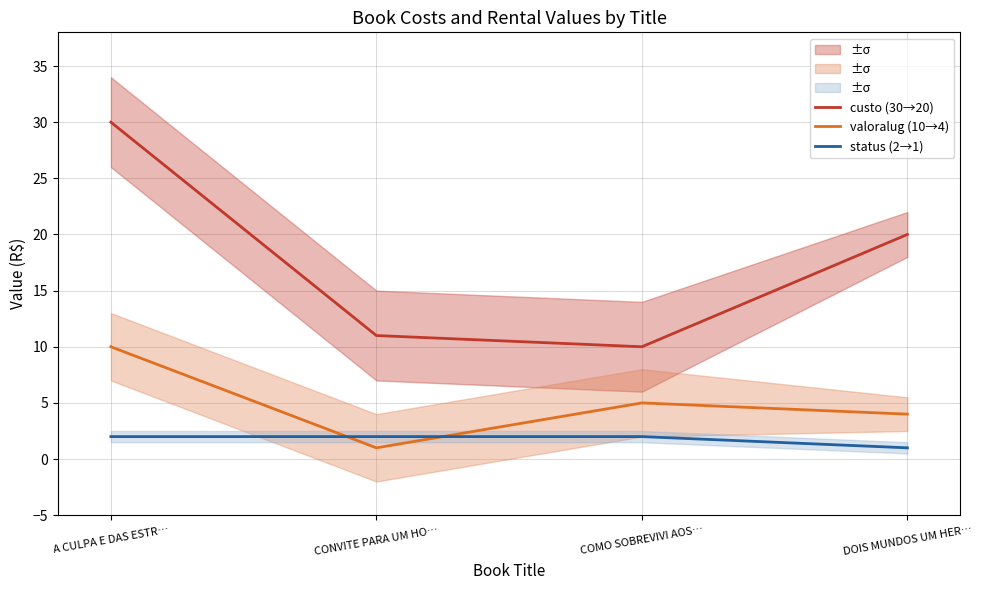

At which label is status (2→1) closest to 1?

DOIS MUNDOS UM HER…